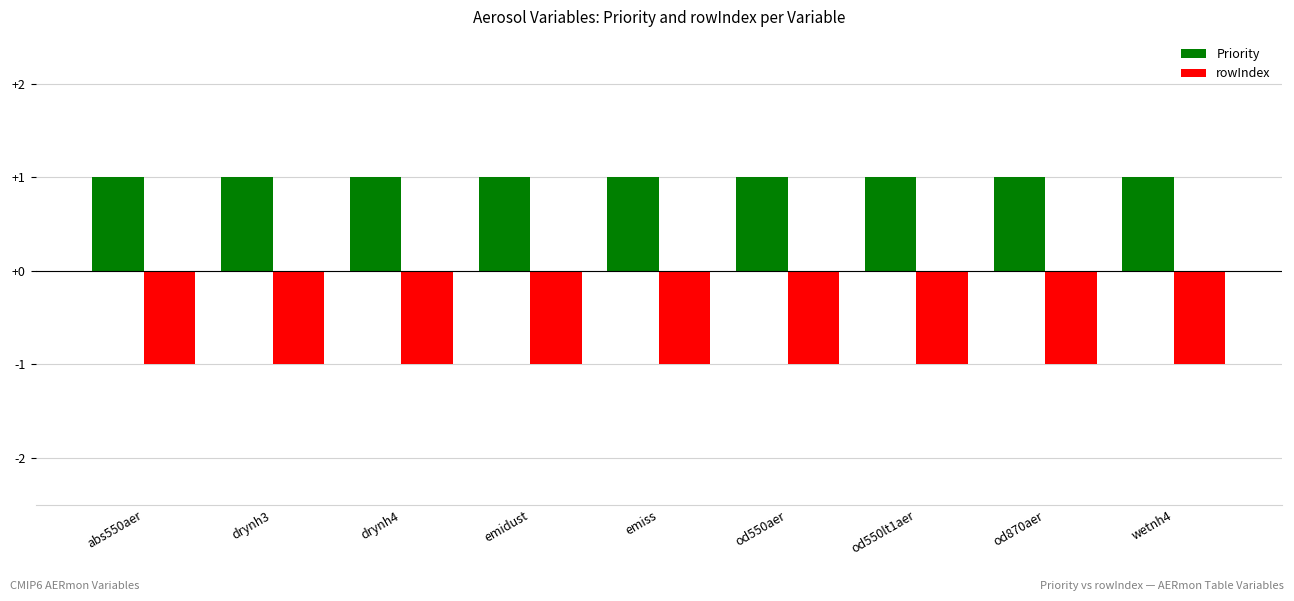

What is the difference between the highest and lowest values at emidust?

2